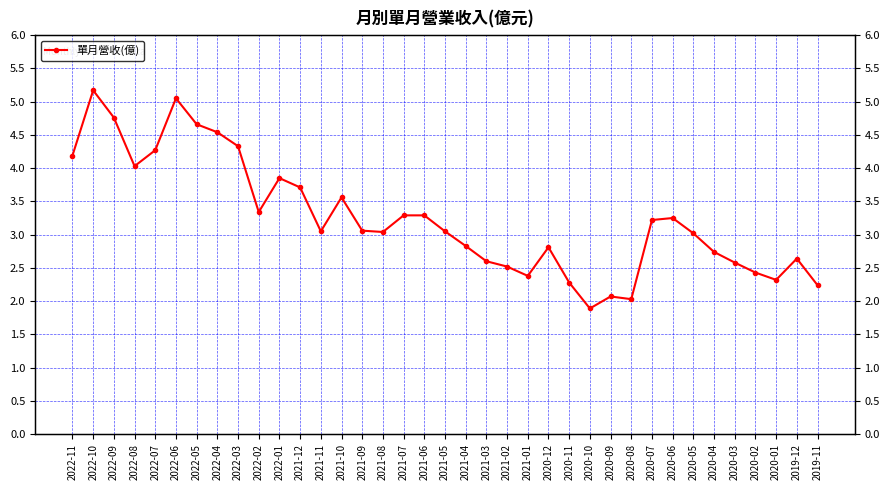

List the labels in order of value, largest first.

2022-10, 2022-06, 2022-09, 2022-05, 2022-04, 2022-03, 2022-07, 2022-11, 2022-08, 2022-01, 2021-12, 2021-10, 2022-02, 2021-07, 2021-06, 2020-06, 2020-07, 2021-09, 2021-11, 2021-05, 2021-08, 2020-05, 2021-04, 2020-12, 2020-04, 2019-12, 2021-03, 2020-03, 2021-02, 2020-02, 2021-01, 2020-01, 2020-11, 2019-11, 2020-09, 2020-08, 2020-10